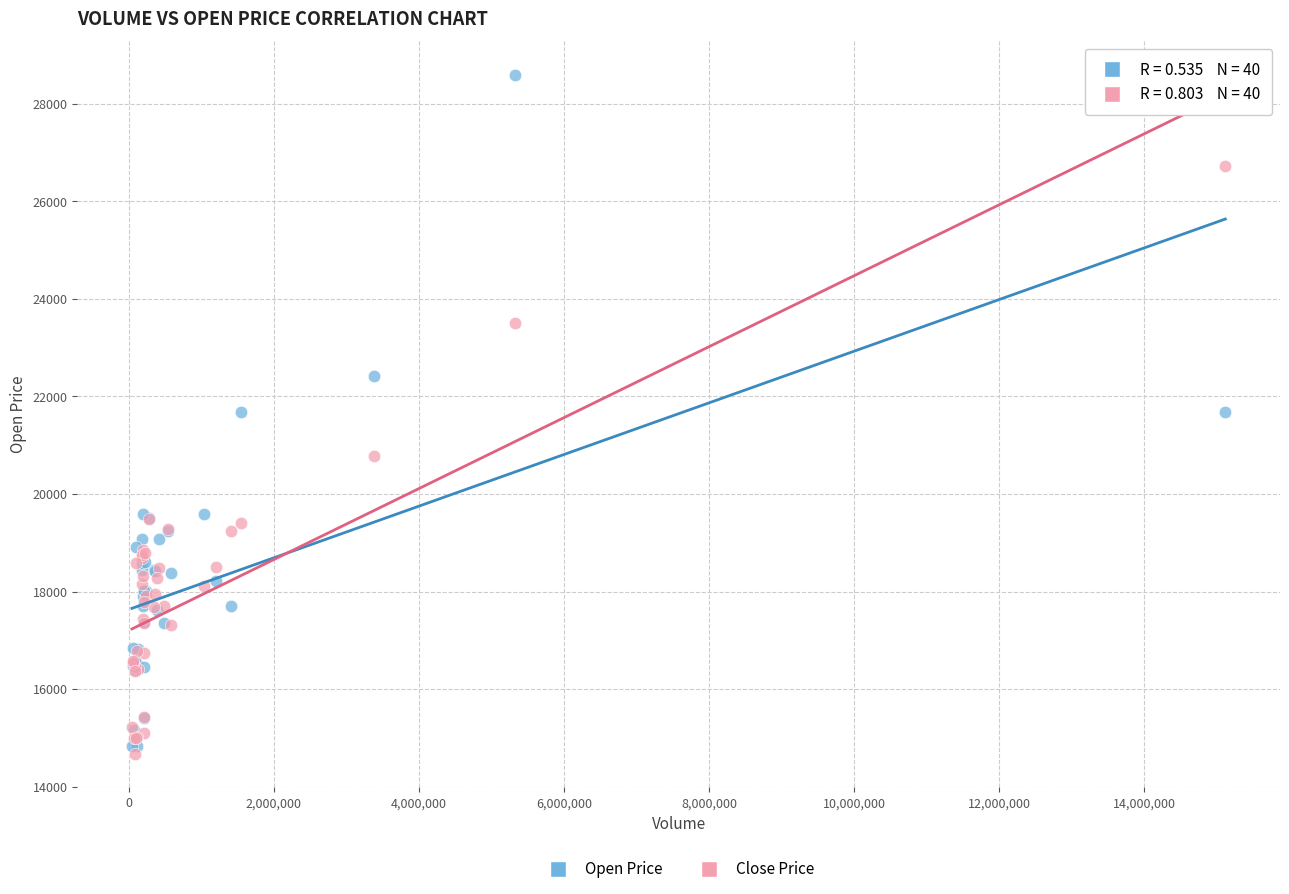

What are all the series names shown in the legend?

Open Price, Close Price